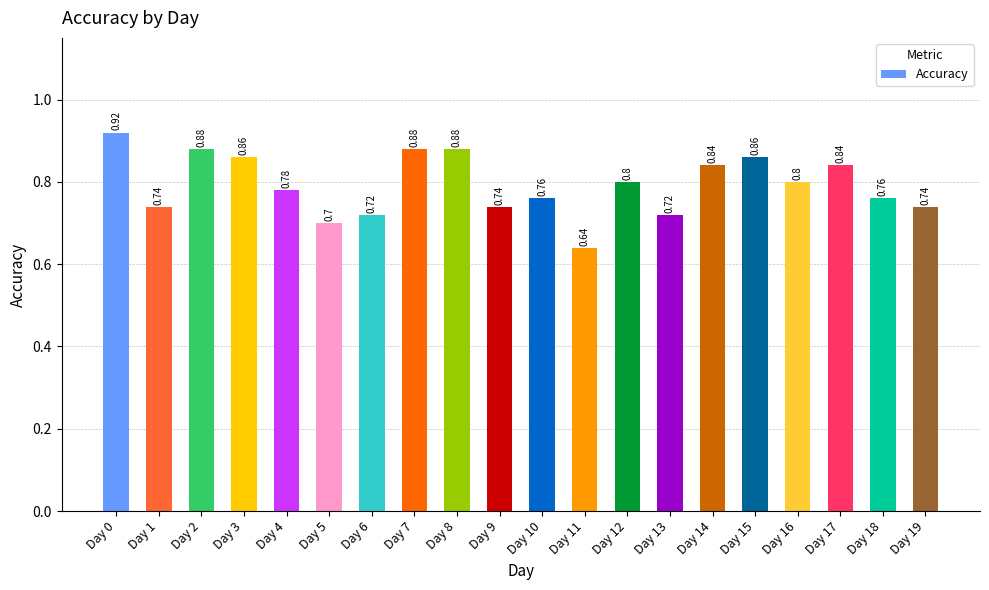

At which label is the value closest to 0?

Day 11